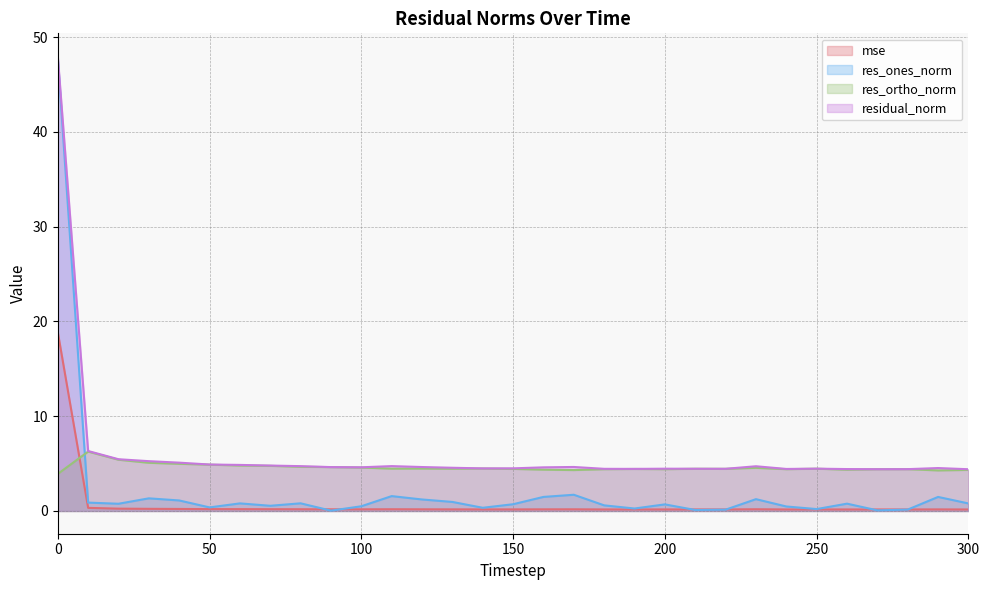

True or false: res_ortho_norm has more than 1 interior local peaks.

True